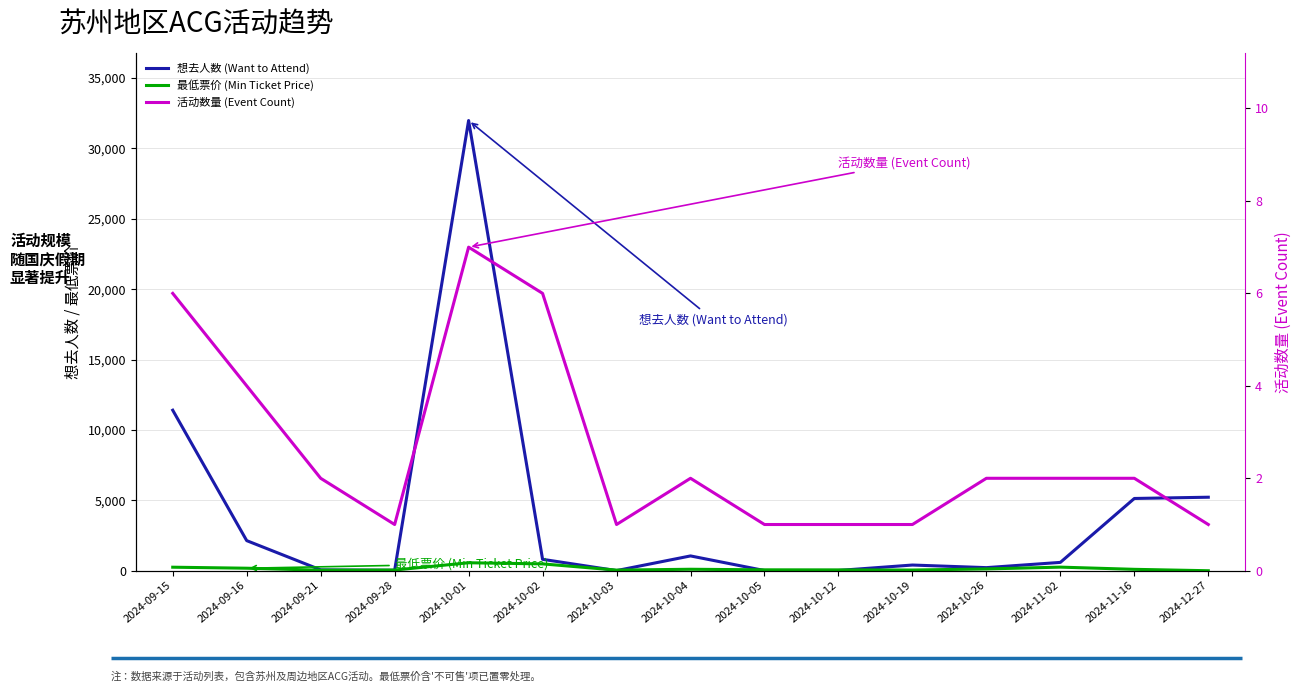

True or false: 活动数量 (Event Count) has more than 1 points higher than both neighbors.

True